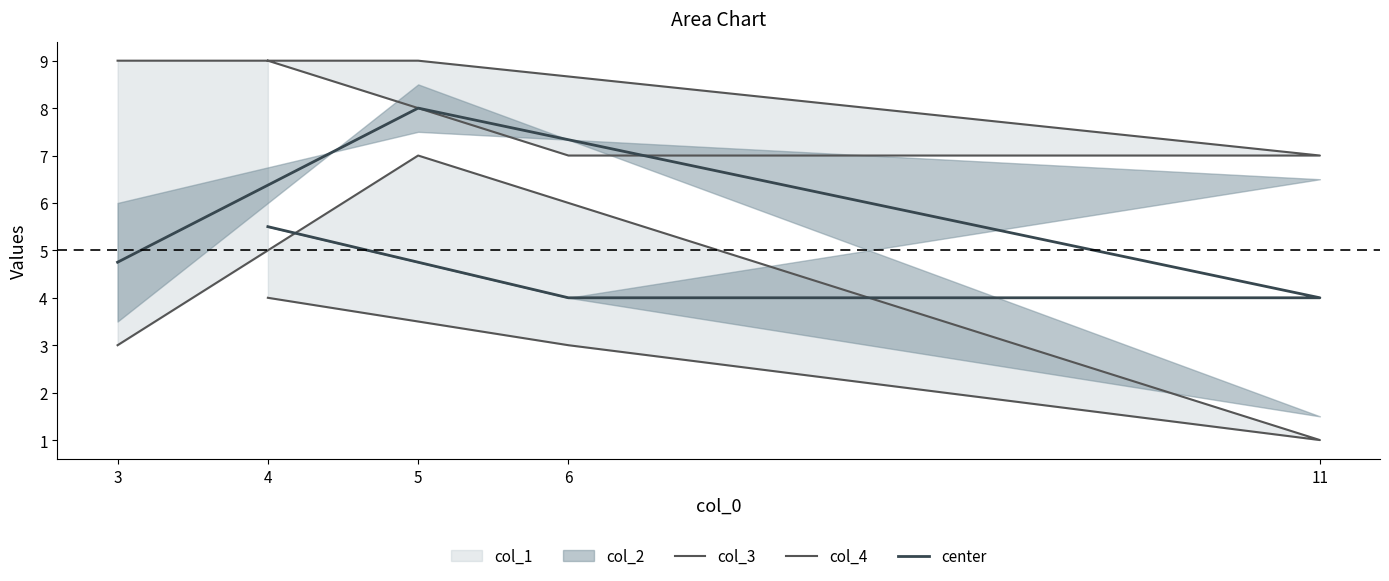

Which has a higher value, 5 or 11?

5